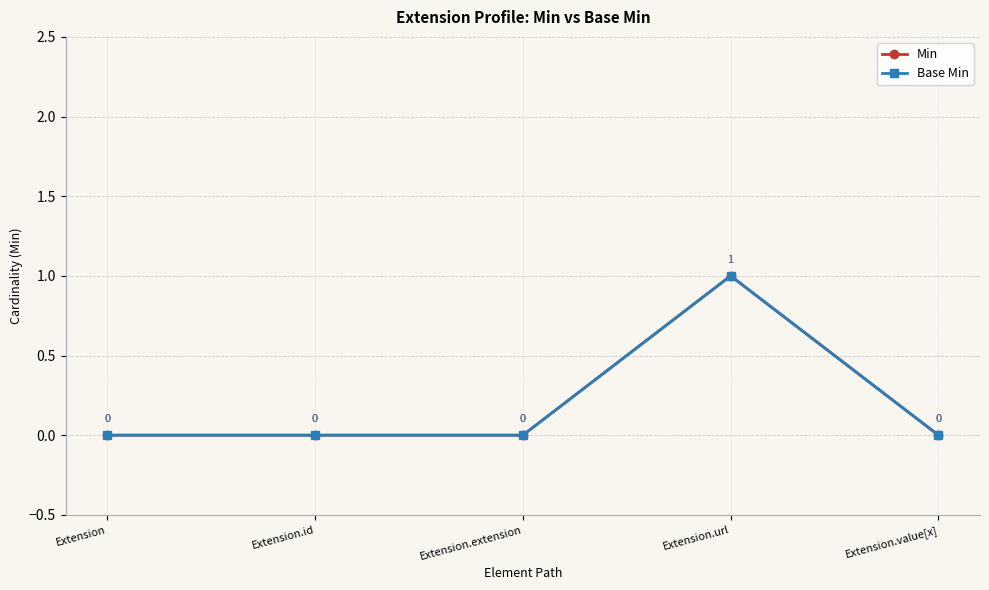

What is the label of the 2nd point from the left?

Extension.id